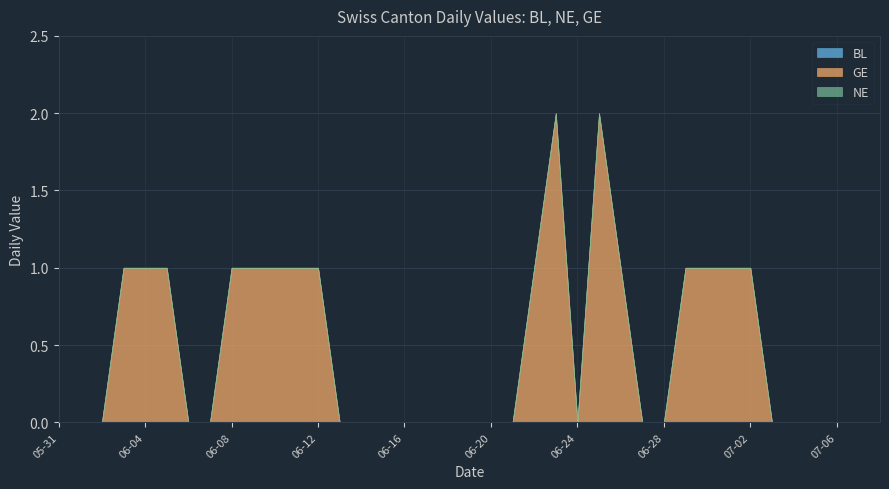

What are all the series names shown in the legend?

BL, NE, GE